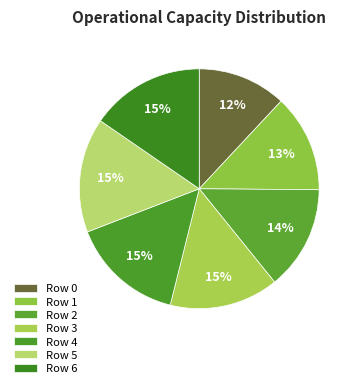

What is the smallest slice in the pie chart?

Row 0